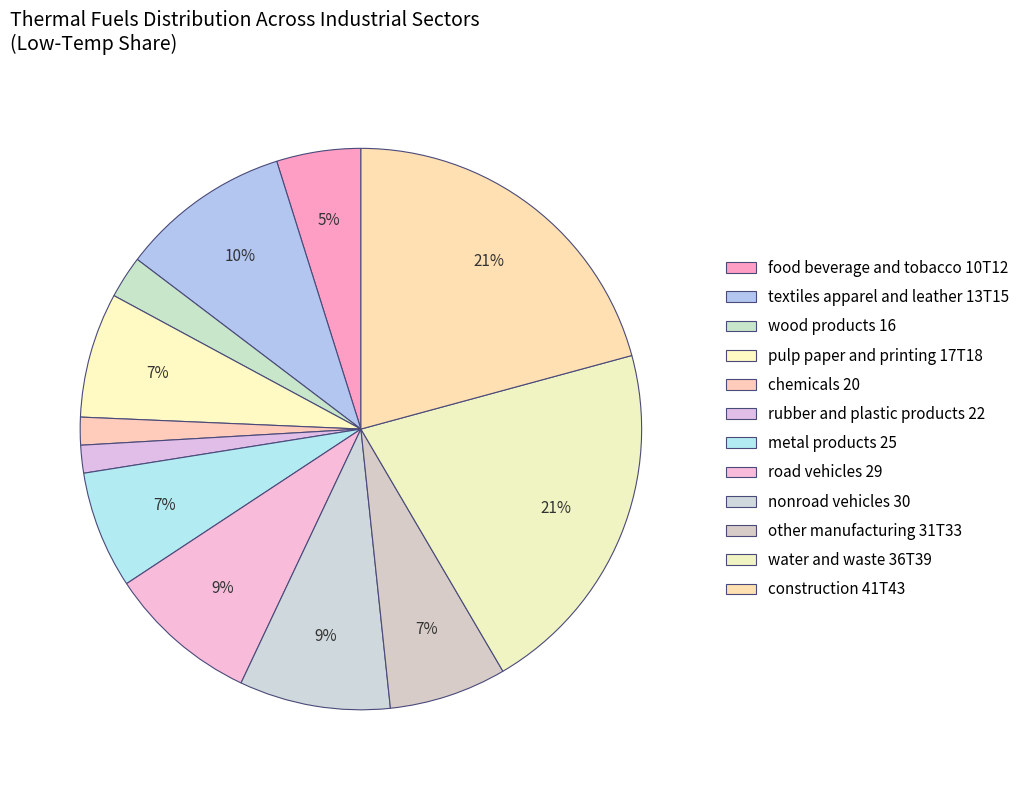

What percentage is the food beverage and tobacco 10T12 slice, to the nearest percent?

5%